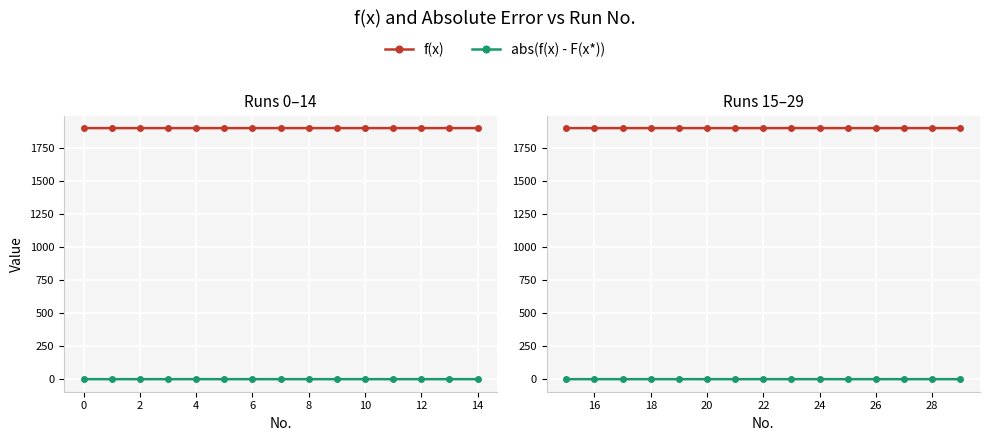

List the series in order of their peak value, highest first.

f(x), abs(f(x) - F(x*))